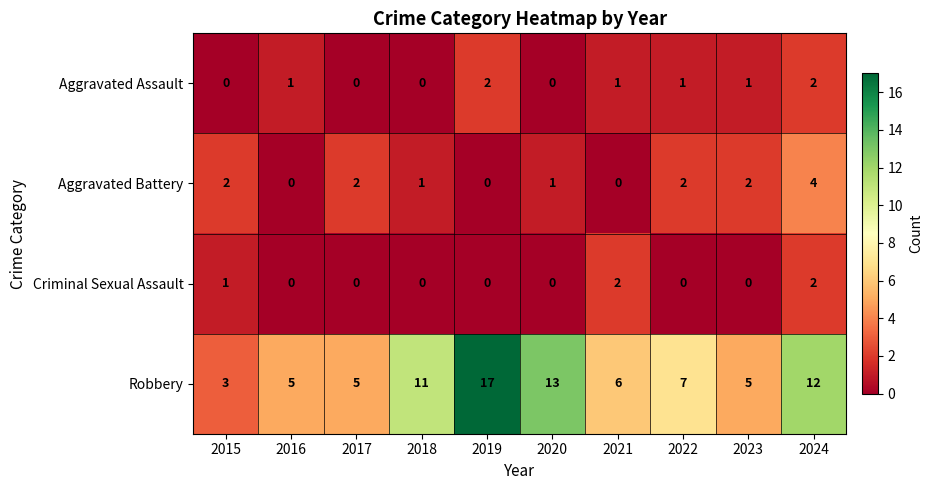

What value does the Robbery series have at 2023, to the nearest 5?

5